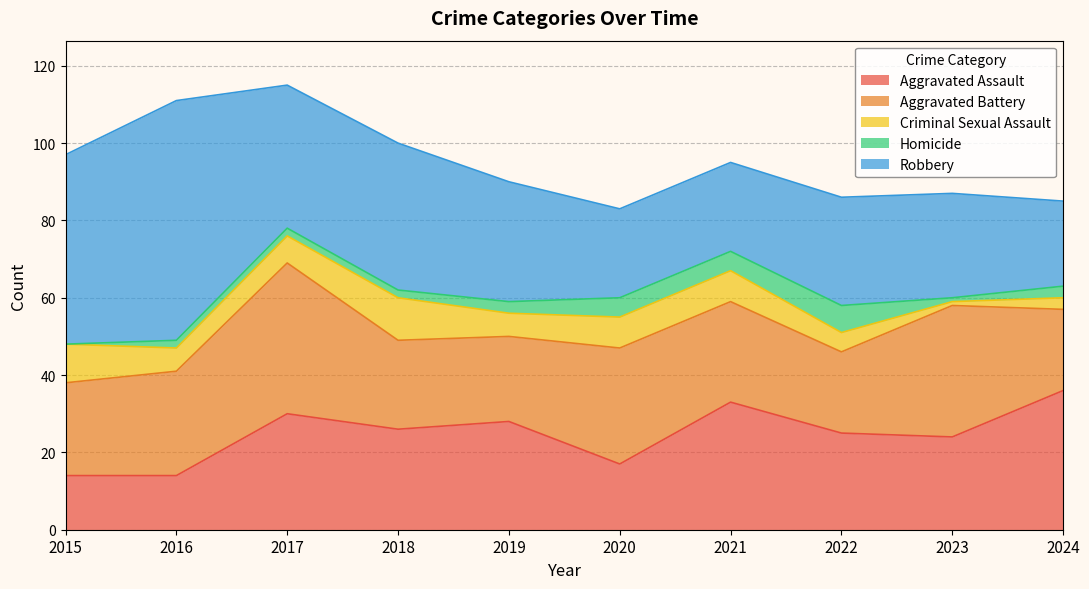

The Robbery series shows 38 at 2023. True or false?

False